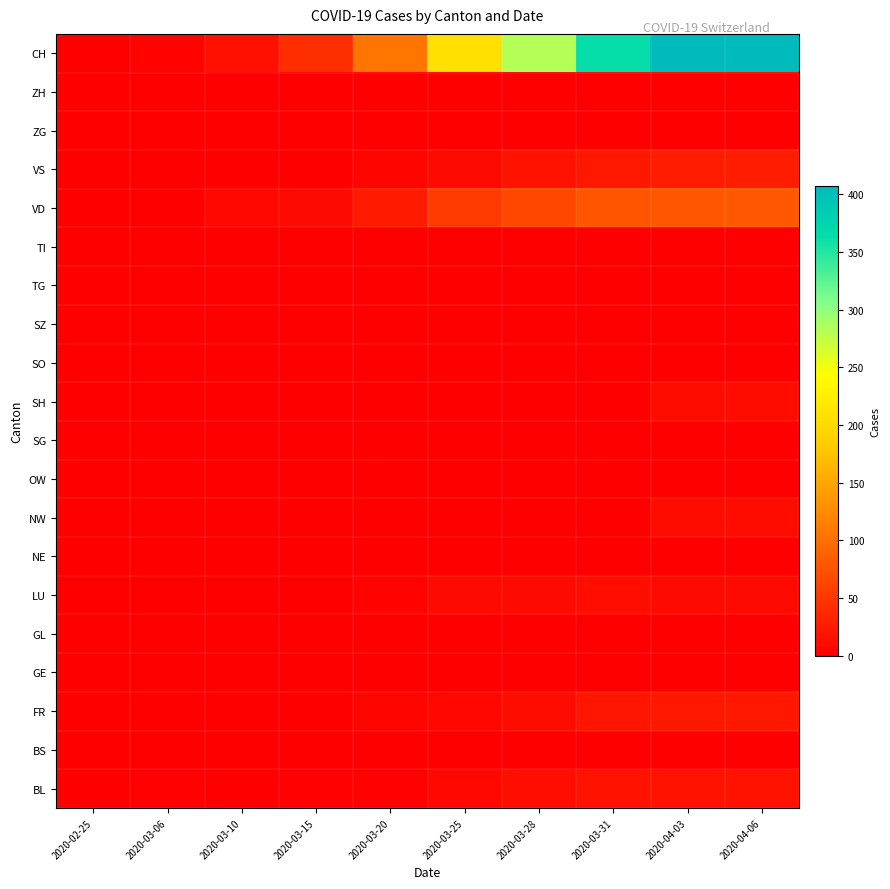

Reading left to right, transcribe all the data shown in this chart.

BL: 2020-02-25=0	2020-03-06=2	2020-03-10=1	2020-03-15=2	2020-03-20=2	2020-03-25=8	2020-03-28=14	2020-03-31=18	2020-04-03=18	2020-04-06=19
BS: 2020-02-25=0	2020-03-06=0	2020-03-10=0	2020-03-15=0	2020-03-20=0	2020-03-25=0	2020-03-28=0	2020-03-31=0	2020-04-03=0	2020-04-06=0
FR: 2020-02-25=0	2020-03-06=0	2020-03-10=0	2020-03-15=0	2020-03-20=6	2020-03-25=7	2020-03-28=12	2020-03-31=20	2020-04-03=21	2020-04-06=21
GE: 2020-02-25=0	2020-03-06=0	2020-03-10=0	2020-03-15=0	2020-03-20=0	2020-03-25=0	2020-03-28=0	2020-03-31=0	2020-04-03=0	2020-04-06=0
GL: 2020-02-25=0	2020-03-06=0	2020-03-10=0	2020-03-15=0	2020-03-20=0	2020-03-25=0	2020-03-28=0	2020-03-31=0	2020-04-03=0	2020-04-06=0
LU: 2020-02-25=0	2020-03-06=0	2020-03-10=1	2020-03-15=1	2020-03-20=4	2020-03-25=10	2020-03-28=11	2020-03-31=14	2020-04-03=11	2020-04-06=10
NE: 2020-02-25=0	2020-03-06=0	2020-03-10=0	2020-03-15=0	2020-03-20=0	2020-03-25=0	2020-03-28=0	2020-03-31=0	2020-04-03=0	2020-04-06=0
NW: 2020-02-25=0	2020-03-06=0	2020-03-10=0	2020-03-15=0	2020-03-20=0	2020-03-25=0	2020-03-28=0	2020-03-31=0	2020-04-03=12	2020-04-06=12
OW: 2020-02-25=0	2020-03-06=0	2020-03-10=0	2020-03-15=0	2020-03-20=0	2020-03-25=0	2020-03-28=0	2020-03-31=0	2020-04-03=0	2020-04-06=0
SG: 2020-02-25=0	2020-03-06=0	2020-03-10=0	2020-03-15=0	2020-03-20=0	2020-03-25=0	2020-03-28=0	2020-03-31=0	2020-04-03=0	2020-04-06=0
SH: 2020-02-25=0	2020-03-06=0	2020-03-10=0	2020-03-15=0	2020-03-20=0	2020-03-25=0	2020-03-28=0	2020-03-31=0	2020-04-03=12	2020-04-06=12
SO: 2020-02-25=0	2020-03-06=0	2020-03-10=0	2020-03-15=0	2020-03-20=0	2020-03-25=0	2020-03-28=0	2020-03-31=0	2020-04-03=0	2020-04-06=0
SZ: 2020-02-25=0	2020-03-06=0	2020-03-10=0	2020-03-15=0	2020-03-20=0	2020-03-25=0	2020-03-28=0	2020-03-31=0	2020-04-03=0	2020-04-06=0
TG: 2020-02-25=0	2020-03-06=0	2020-03-10=0	2020-03-15=0	2020-03-20=0	2020-03-25=0	2020-03-28=0	2020-03-31=0	2020-04-03=0	2020-04-06=0
TI: 2020-02-25=0	2020-03-06=0	2020-03-10=0	2020-03-15=0	2020-03-20=0	2020-03-25=0	2020-03-28=0	2020-03-31=0	2020-04-03=0	2020-04-06=0
VD: 2020-02-25=0	2020-03-06=0	2020-03-10=8	2020-03-15=11	2020-03-20=24	2020-03-25=54	2020-03-28=65	2020-03-31=77	2020-04-03=79	2020-04-06=81
VS: 2020-02-25=0	2020-03-06=0	2020-03-10=1	2020-03-15=1	2020-03-20=5	2020-03-25=11	2020-03-28=19	2020-03-31=23	2020-04-03=27	2020-04-06=26
ZG: 2020-02-25=0	2020-03-06=0	2020-03-10=0	2020-03-15=0	2020-03-20=0	2020-03-25=0	2020-03-28=0	2020-03-31=0	2020-04-03=0	2020-04-06=0
ZH: 2020-02-25=0	2020-03-06=0	2020-03-10=0	2020-03-15=0	2020-03-20=0	2020-03-25=0	2020-03-28=0	2020-03-31=0	2020-04-03=0	2020-04-06=0
CH: 2020-02-25=0	2020-03-06=4	2020-03-10=15	2020-03-15=42	2020-03-20=105	2020-03-25=208	2020-03-28=282	2020-03-31=364	2020-04-03=407	2020-04-06=406